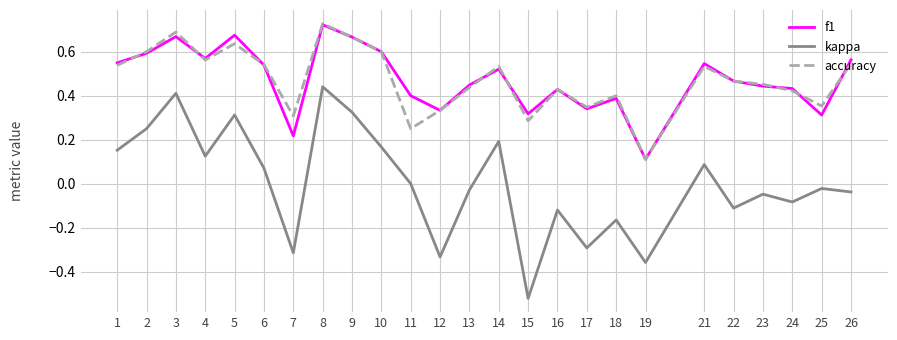

Between 12 and 16, which series saw the biggest shift?

kappa